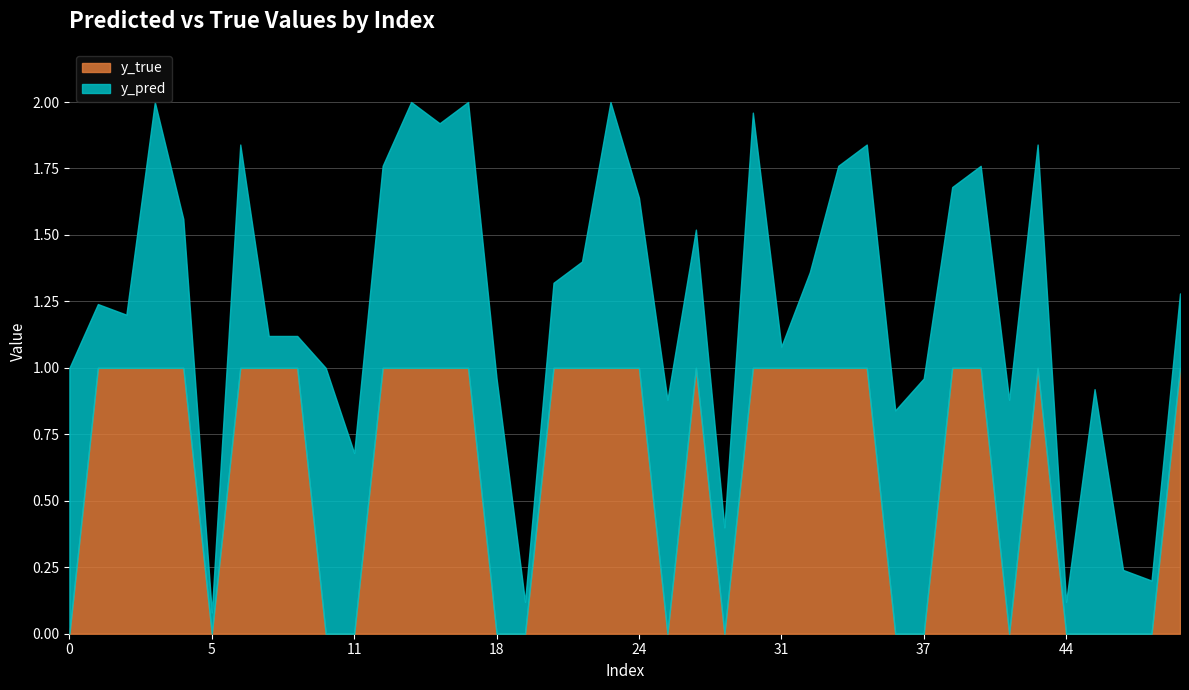

How many lines are shown in the chart?

2